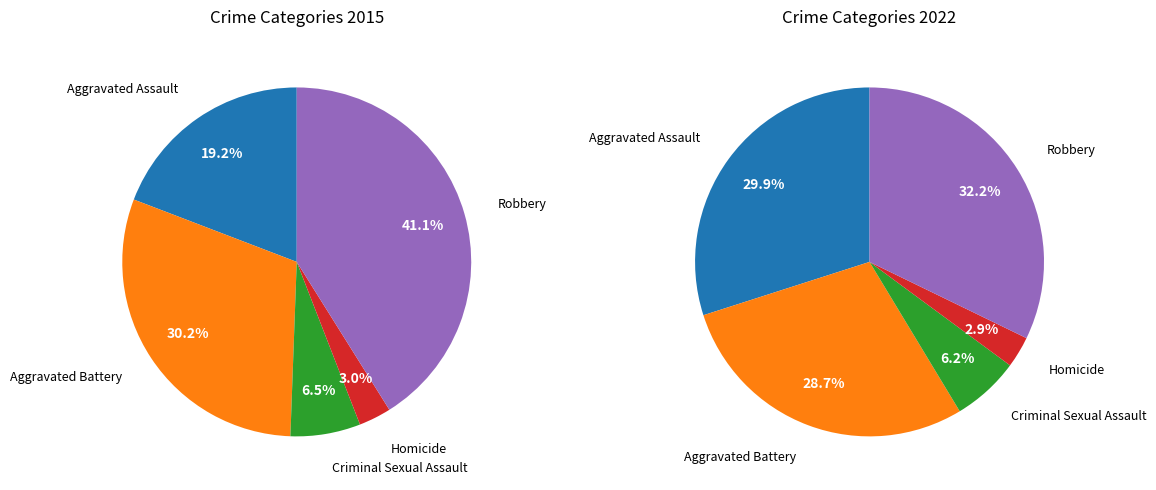

What is the ratio of the value at Criminal Sexual Assault to the value at Homicide?

2.2